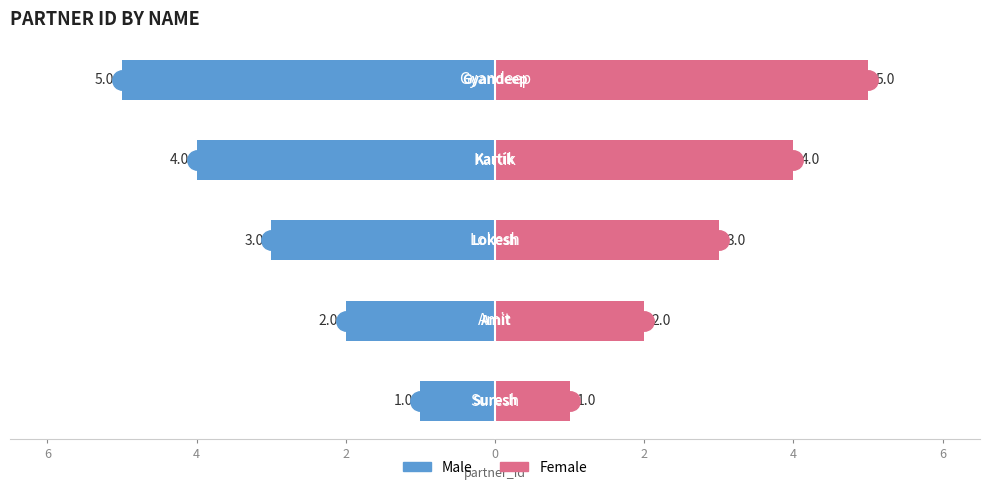

What is the value of the Female bar at the 1st from the left?

1